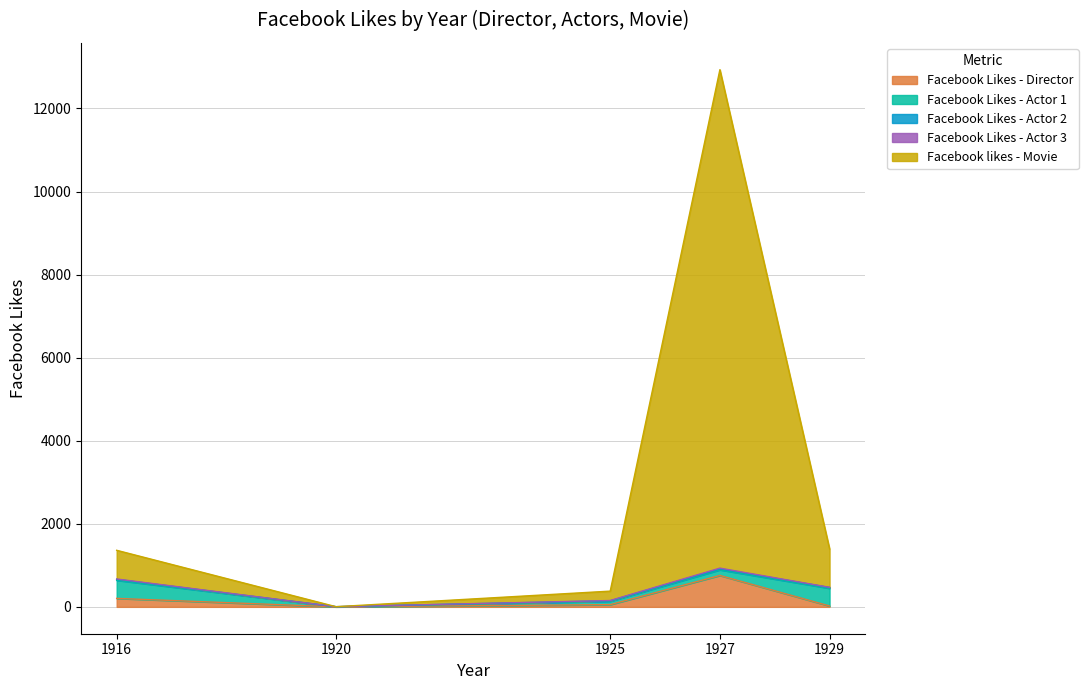

What is the average value of the Facebook likes - Movie series?

2769